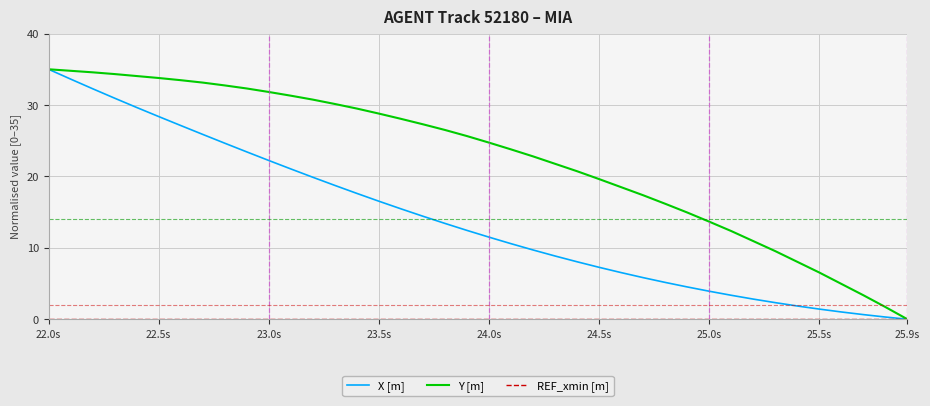

Count the number of data series in this chart.

3